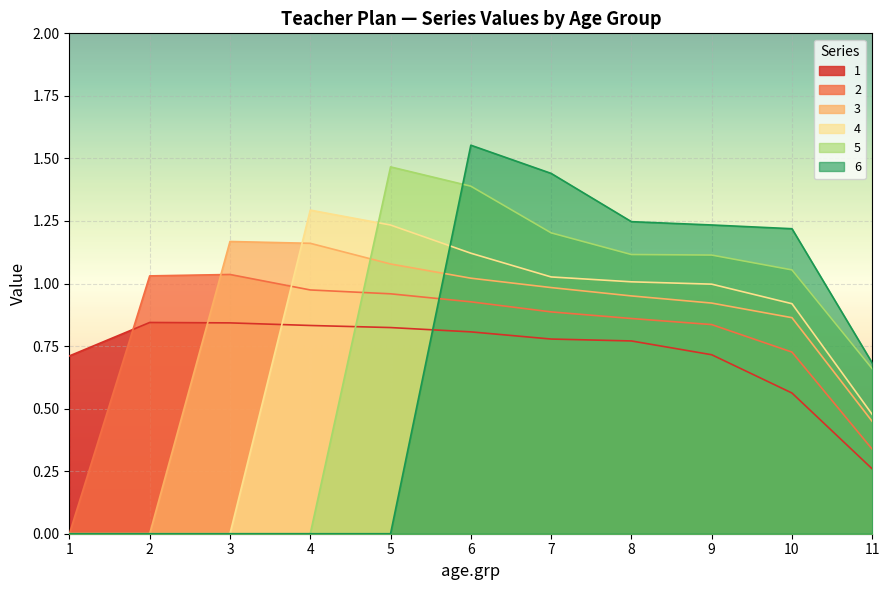

What is the difference between the second highest and minimum values in the 3 series?

1.2